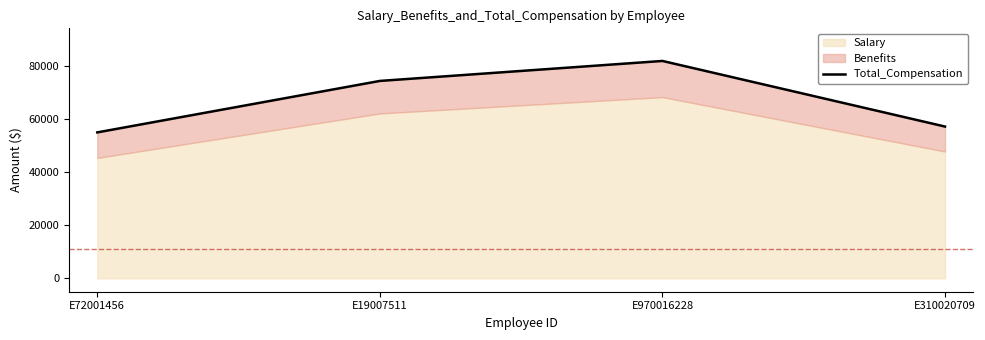

Reading right to left, extract all data points from this chart.

57099	81764	74254	54905